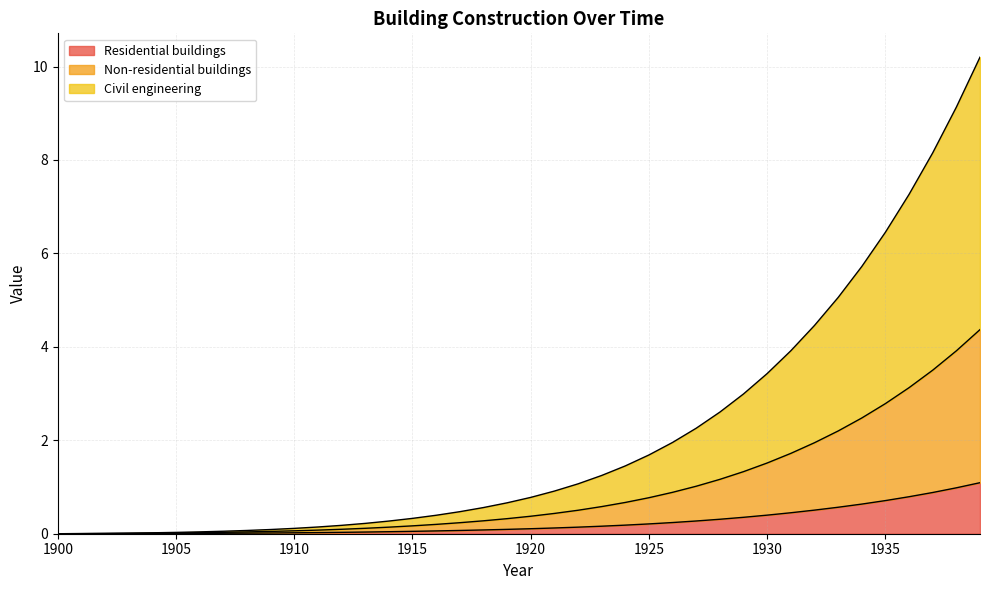

What are all the series names shown in the legend?

Residential buildings, Non-residential buildings, Civil engineering